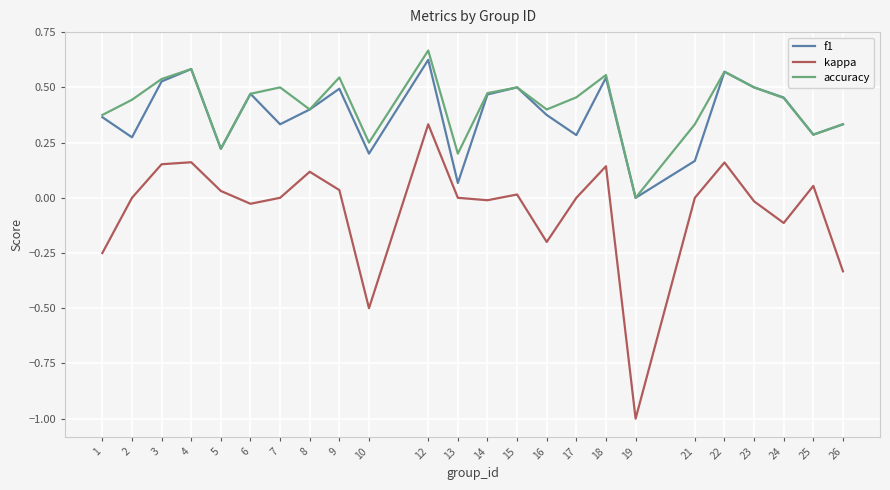

True or false: kappa and f1 cross at least once.

False